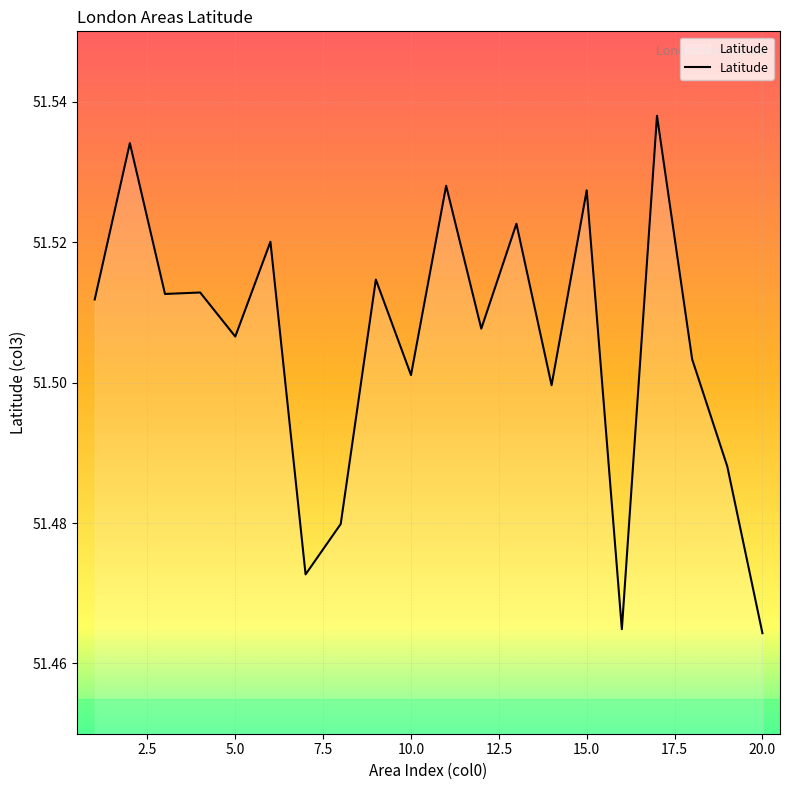

What is the difference between the maximum and second lowest values?

0.1